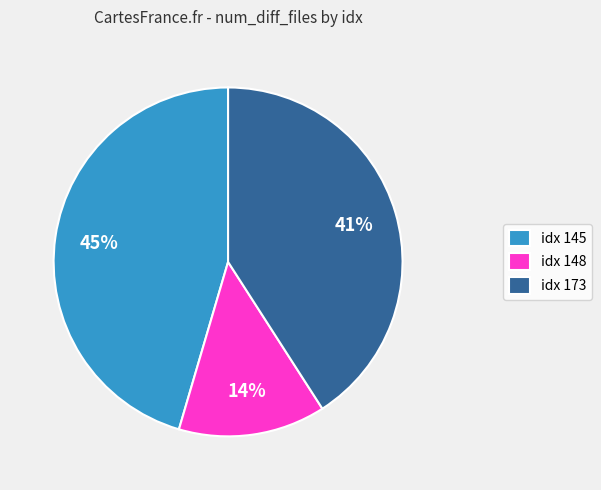

How many slices are in this pie chart?

3